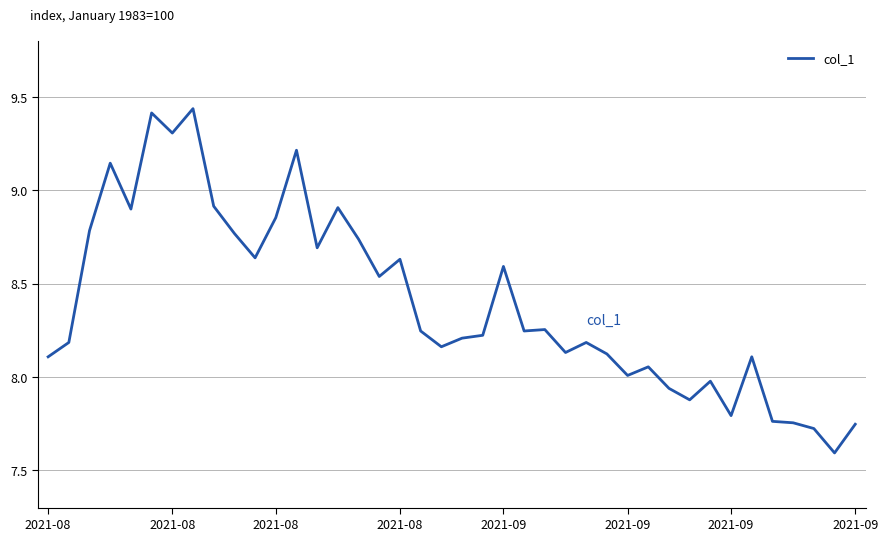

Does the chart have visible grid lines?

Yes